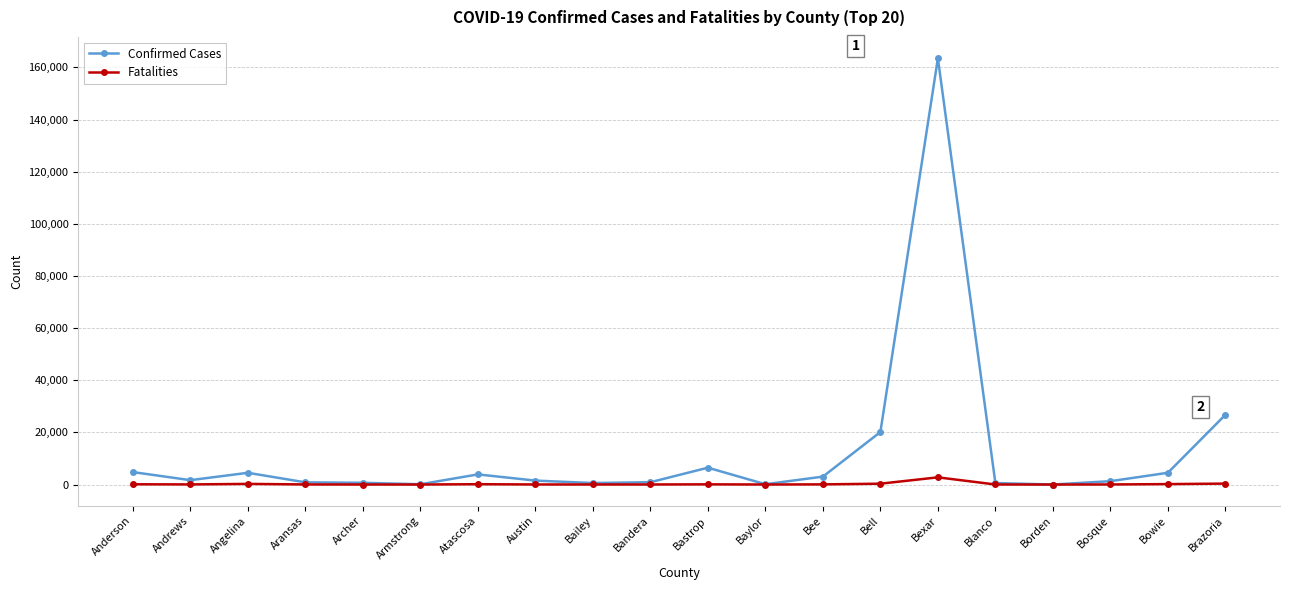

Is it true that Confirmed Cases equals 670 at Archer?

True